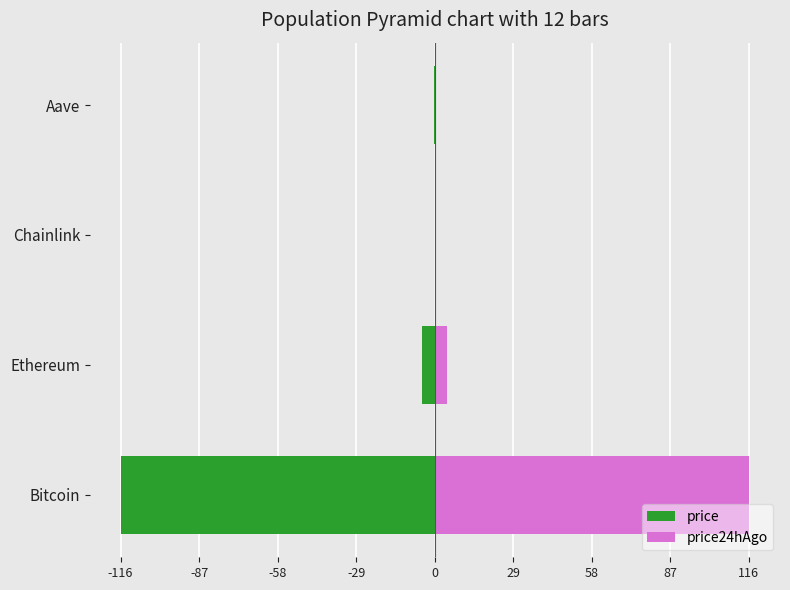

How many data points in price24hAgo are less than 4?

2